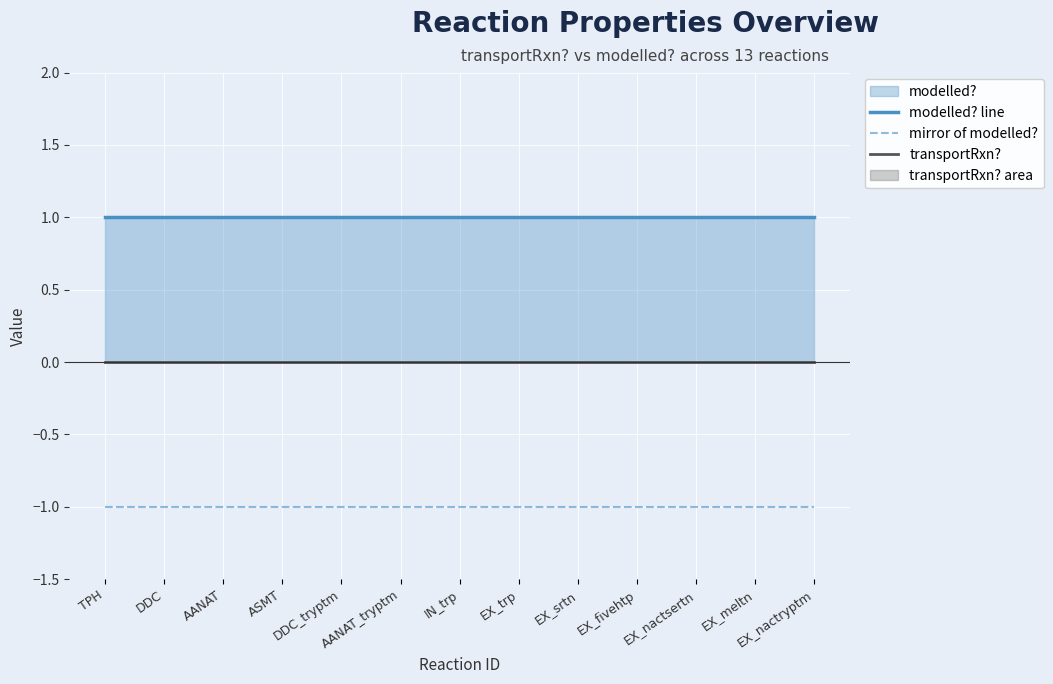

Does the chart display data point markers on the line(s)?

No